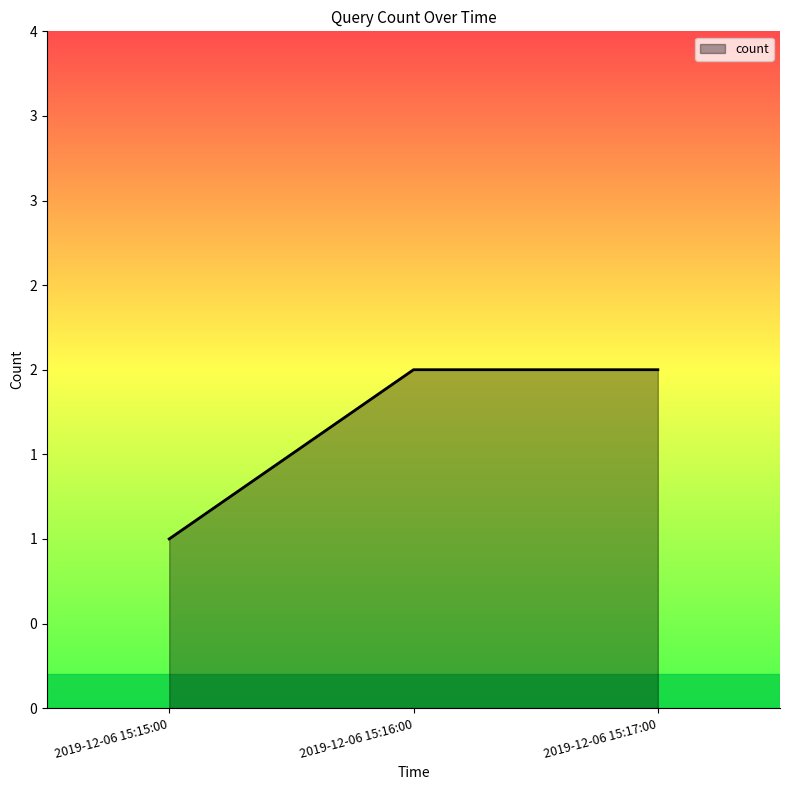

Does the chart have visible grid lines?

No